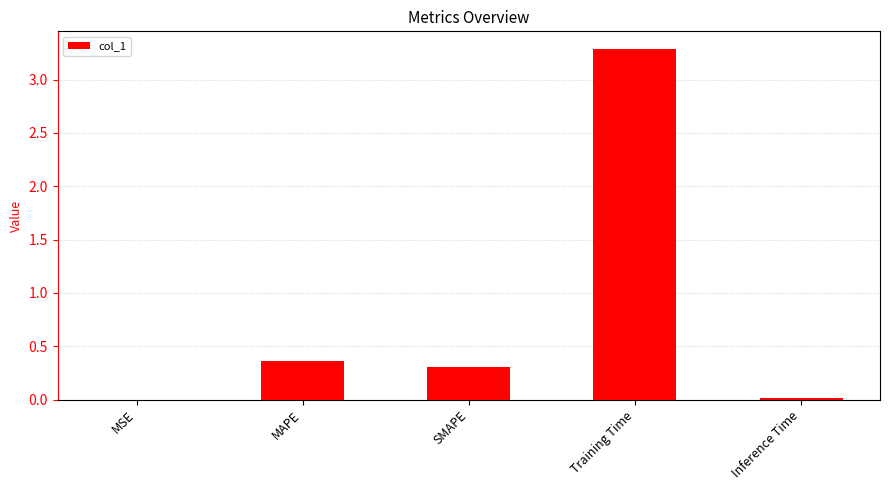

The value at SMAPE is 0.2. True or false?

False